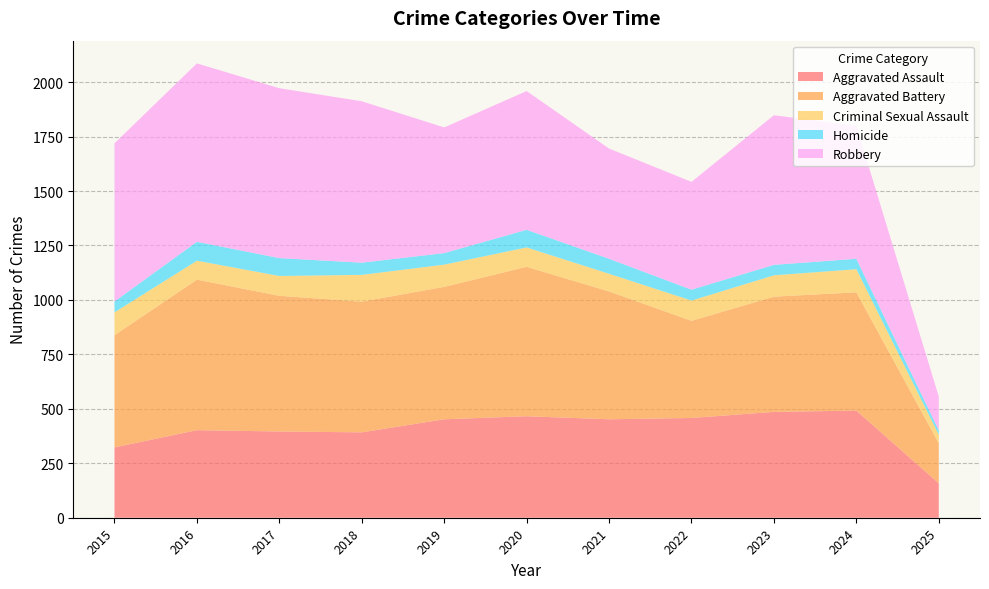

Reading left to right, list all the values displayed in this chart.

Aggravated Assault: 2015=323	2016=402	2017=396	2018=392	2019=452	2020=466	2021=452	2022=458	2023=486	2024=492	2025=158
Aggravated Battery: 2015=515	2016=691	2017=623	2018=600	2019=608	2020=686	2021=587	2022=446	2023=529	2024=543	2025=184
Criminal Sexual Assault: 2015=105	2016=87	2017=91	2018=123	2019=102	2020=89	2021=81	2022=93	2023=98	2024=106	2025=39
Homicide: 2015=50	2016=87	2017=82	2018=56	2019=53	2020=81	2021=69	2022=50	2023=48	2024=48	2025=20
Robbery: 2015=726	2016=819	2017=780	2018=741	2019=577	2020=637	2021=506	2022=495	2023=687	2024=610	2025=155